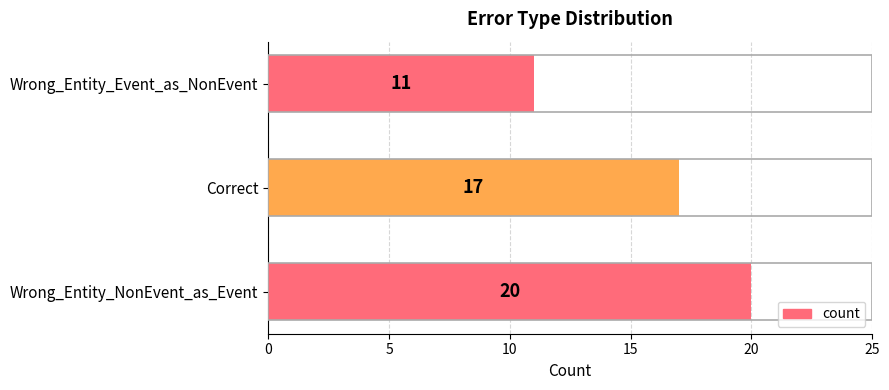

What is the difference between the maximum and second lowest values?

3